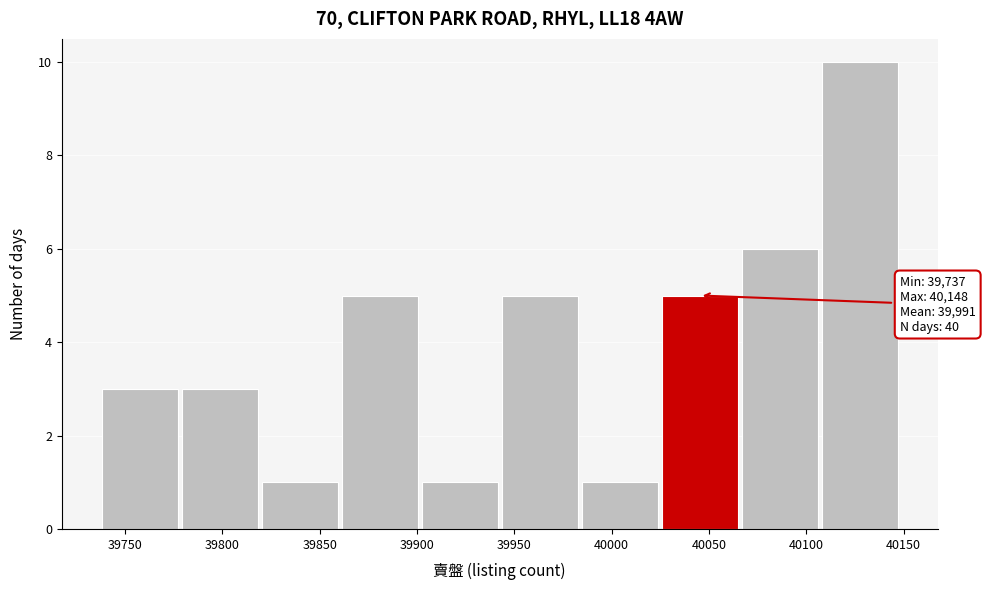

Which range on the x-axis has the tallest bar?

40105 to 40150